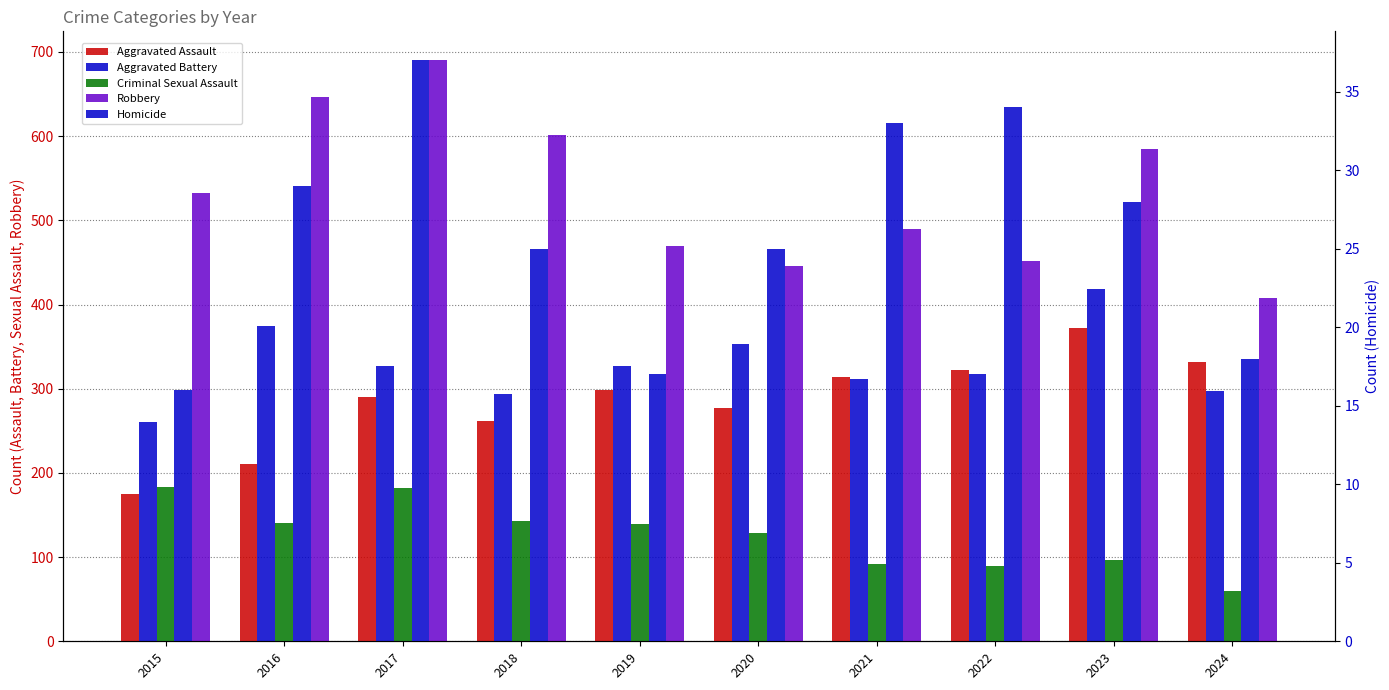

At which category is the sum across all series the highest?

2017